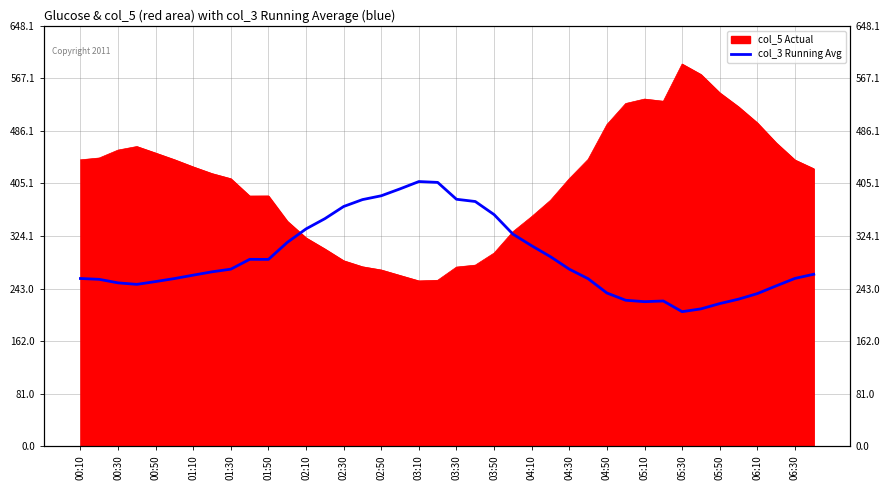

What is the minimum value shown in the chart?

207.4